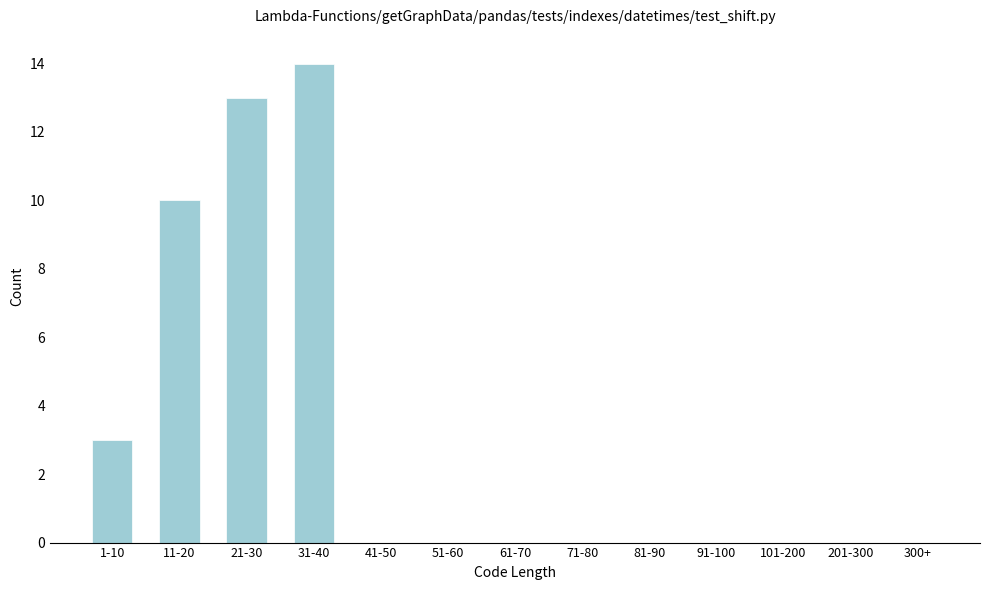

Reading left to right, list all the values displayed in this chart.

1-10=3	11-20=10	21-30=13	31-40=14	41-50=0	51-60=0	61-70=0	71-80=0	81-90=0	91-100=0	101-200=0	201-300=0	300+=0